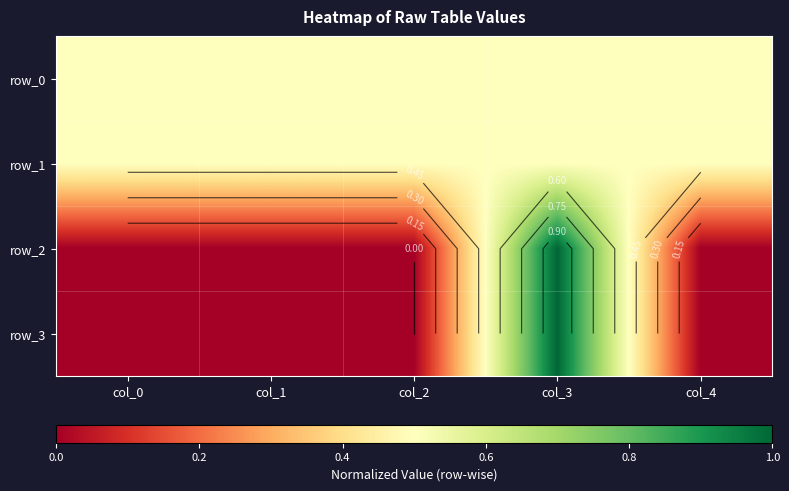

What is the average value of the row_0 series?

0.5